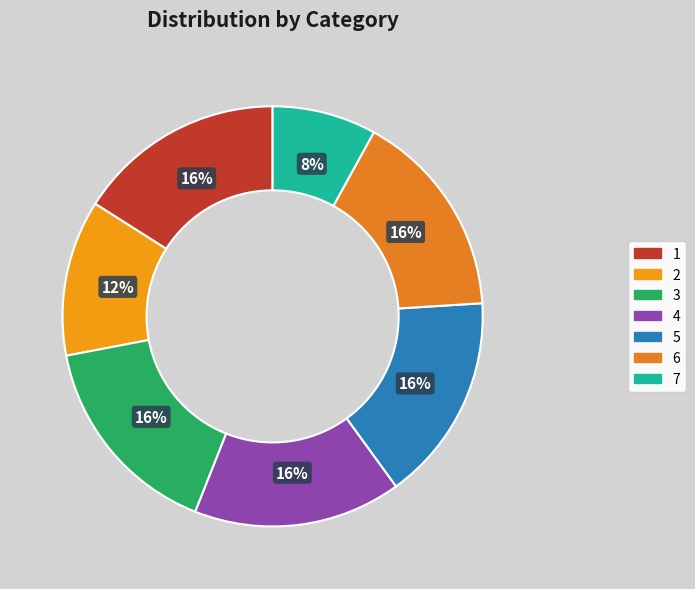

Is there any slice that represents more than half of the pie?

No